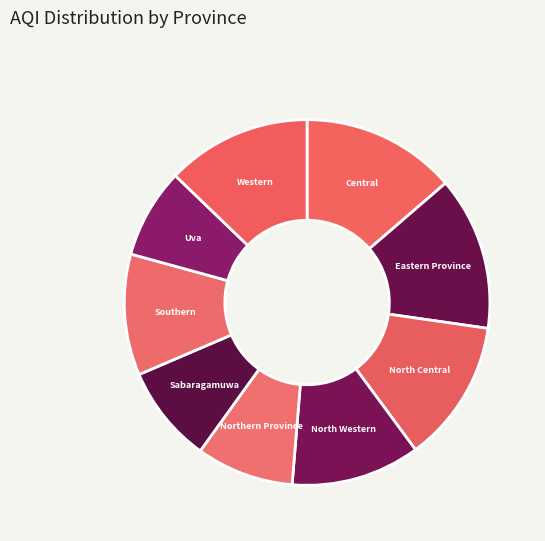

Approximately how many times larger is the value at Sabaragamuwa compared to North Central?

0.7